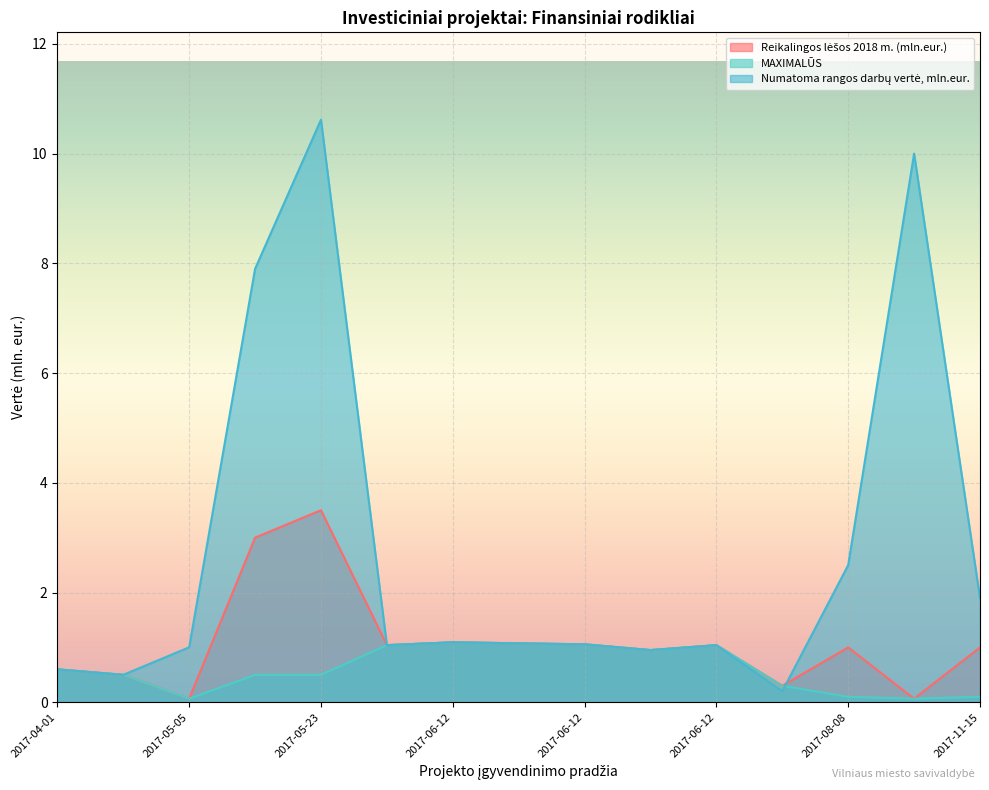

Read the MAXIMALŪS value at 2017-06-12.

1.0